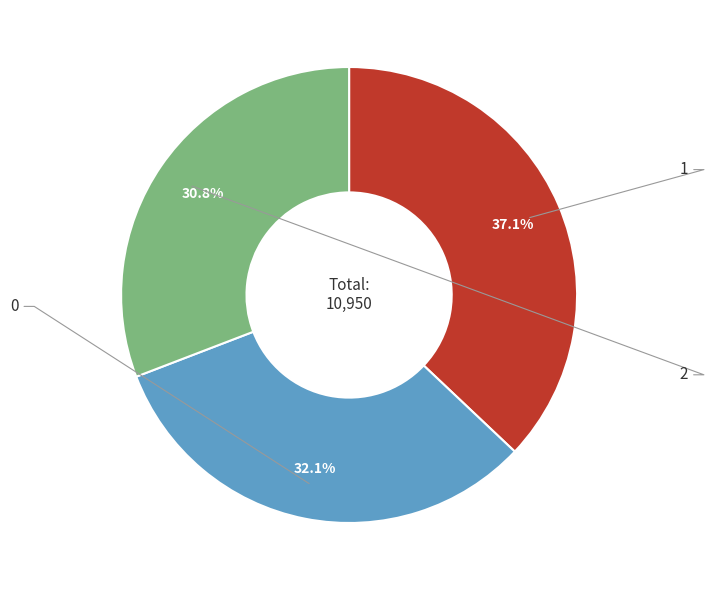

Does any single category account for the majority?

No